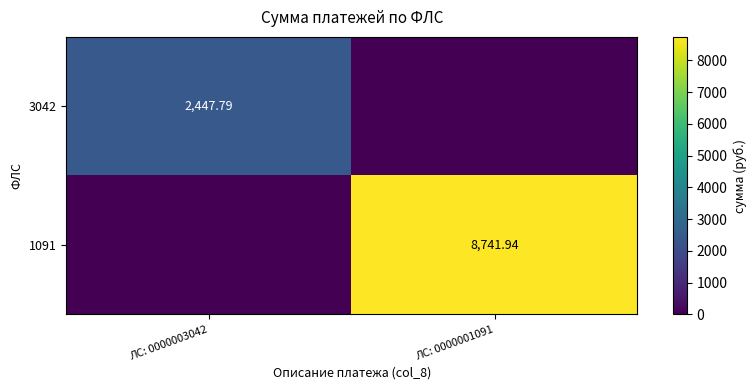

Which label corresponds to the smallest value in the chart?

ЛС: 0000001091